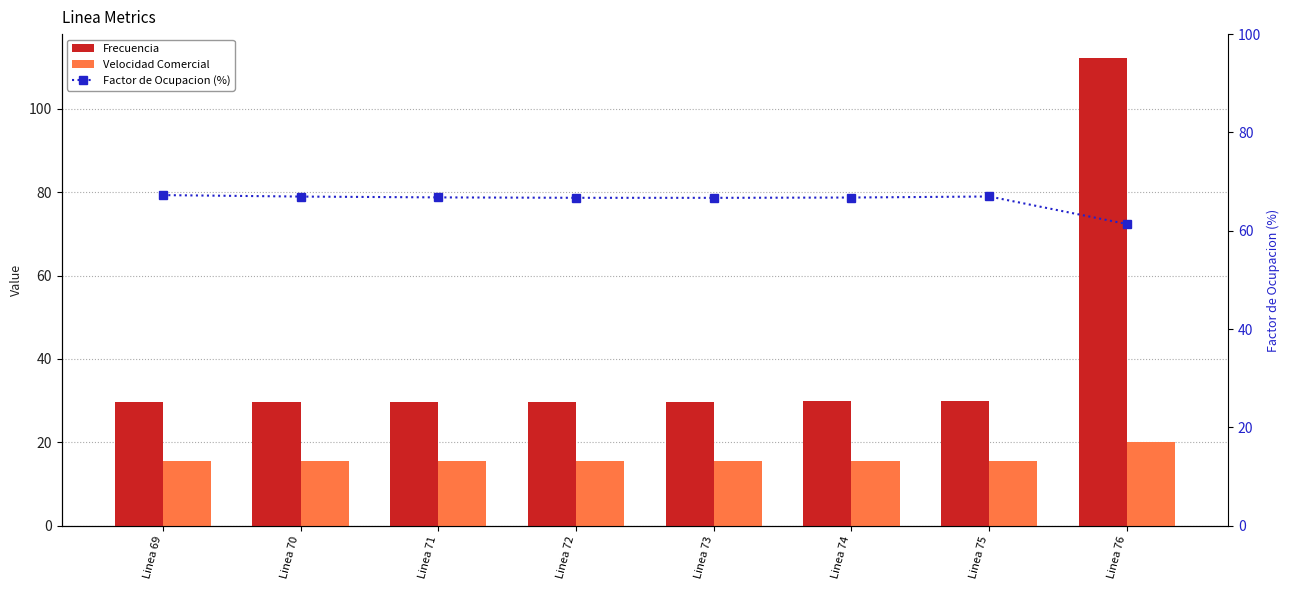

What is the value of the Factor de Ocupacion (%) bar at the 1st from the left?

67.3